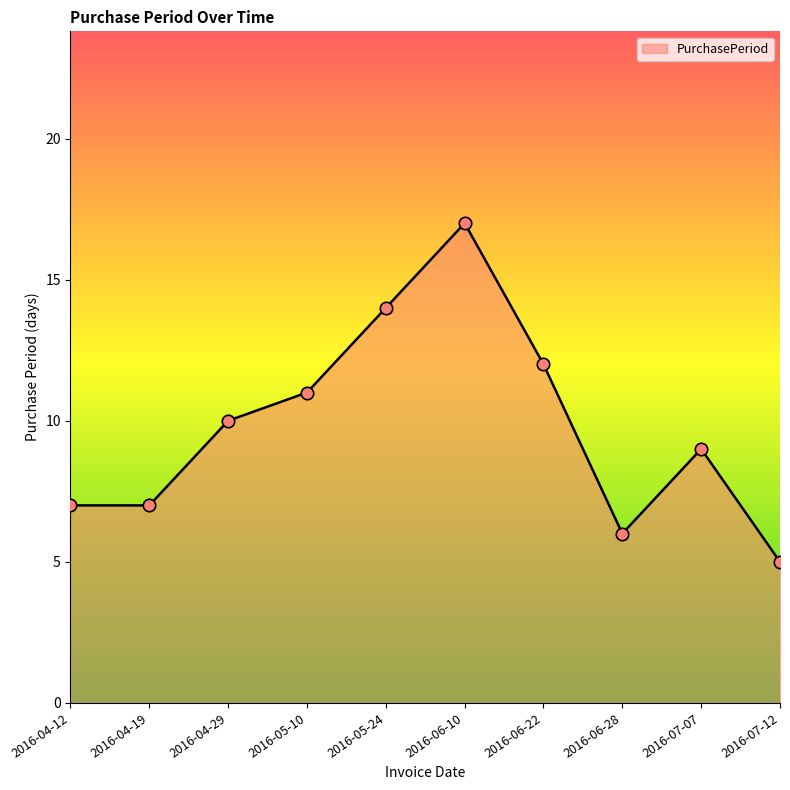

Approximately how many times larger is the value at 2016-04-29 compared to 2016-04-12?

1.4